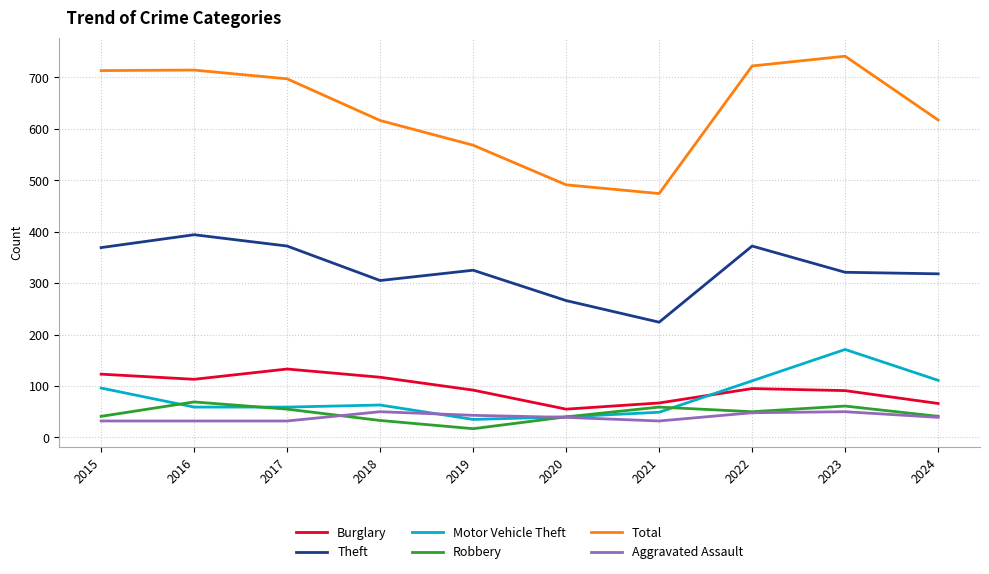

Which series has the widest spread of values?

Total